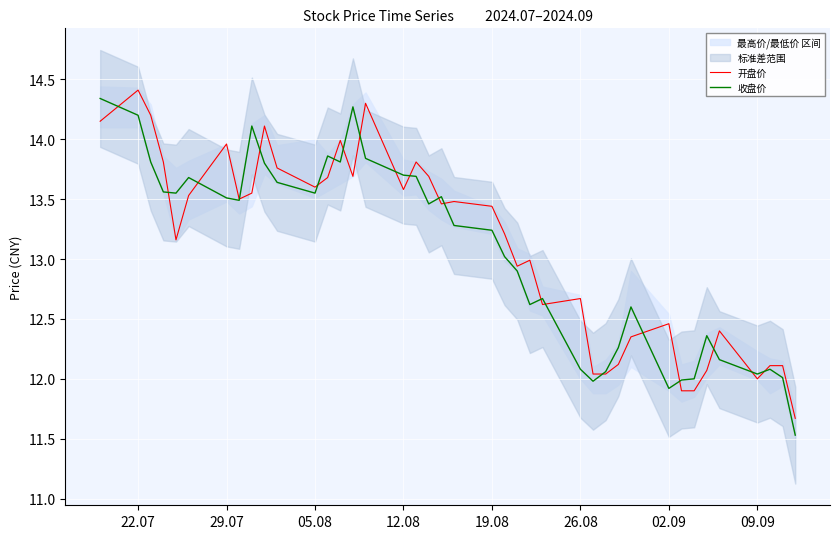

How many data points in 开盘价 are above 13?

23